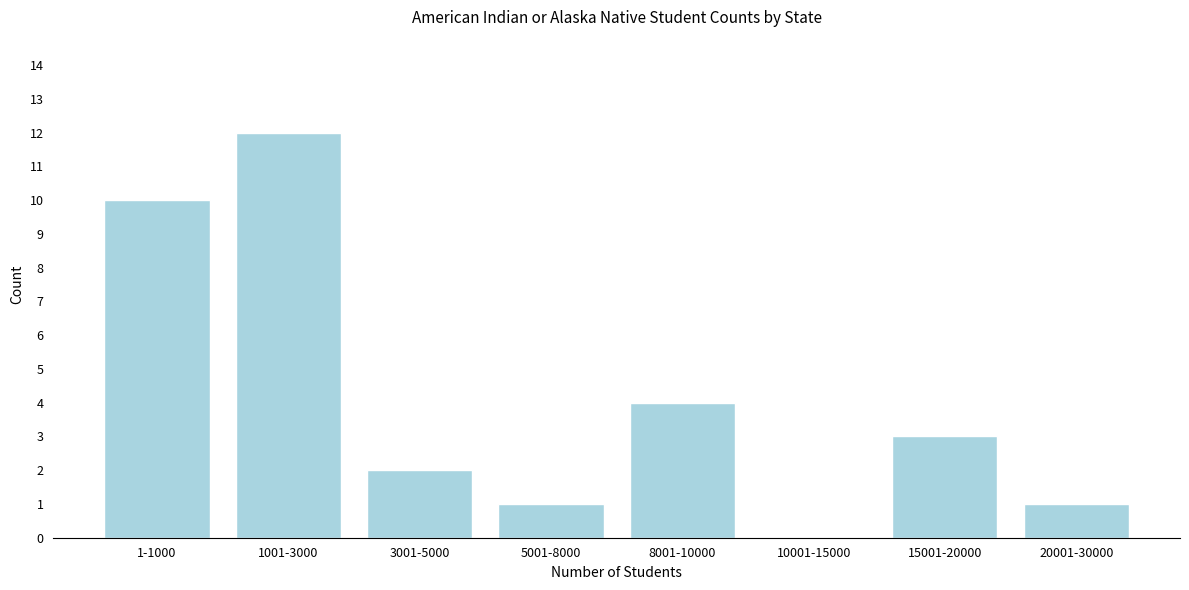

Reading left to right, list all the values displayed in this chart.

1-1000=10	1001-3000=12	3001-5000=2	5001-8000=1	8001-10000=4	10001-15000=0	15001-20000=3	20001-30000=1